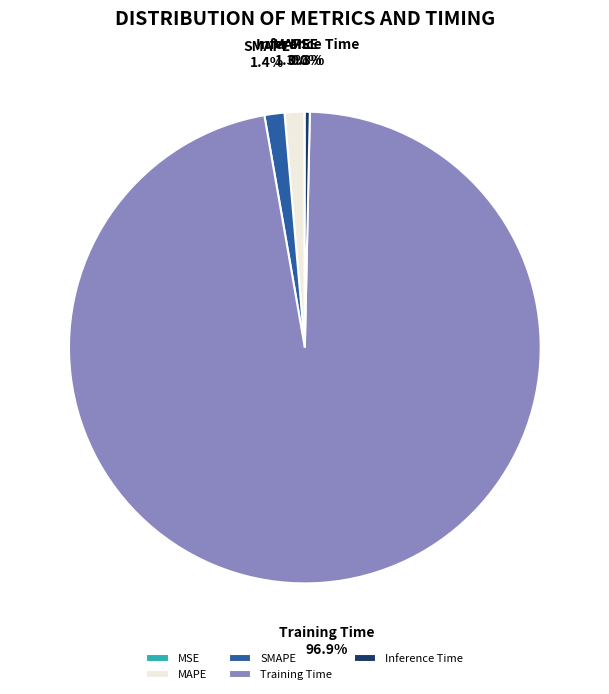

Between Inference Time and MAPE, which is larger?

MAPE